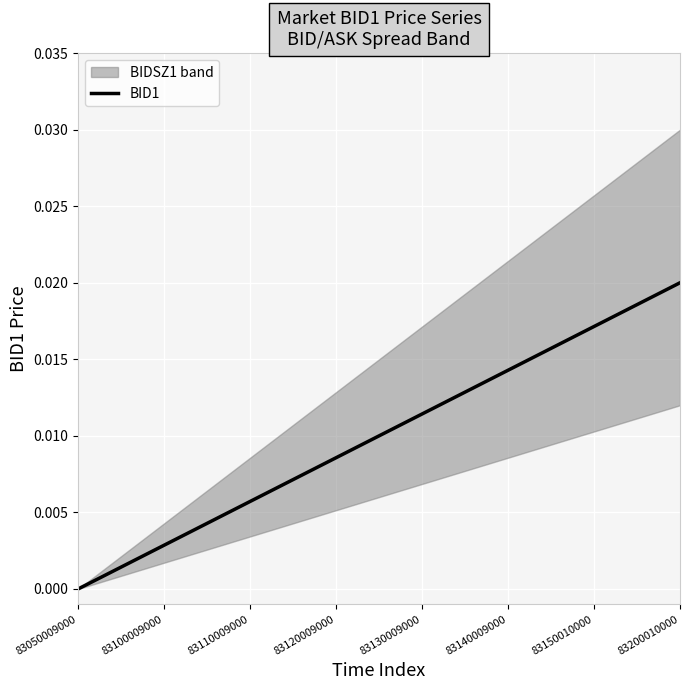

How many positive values are there?

14